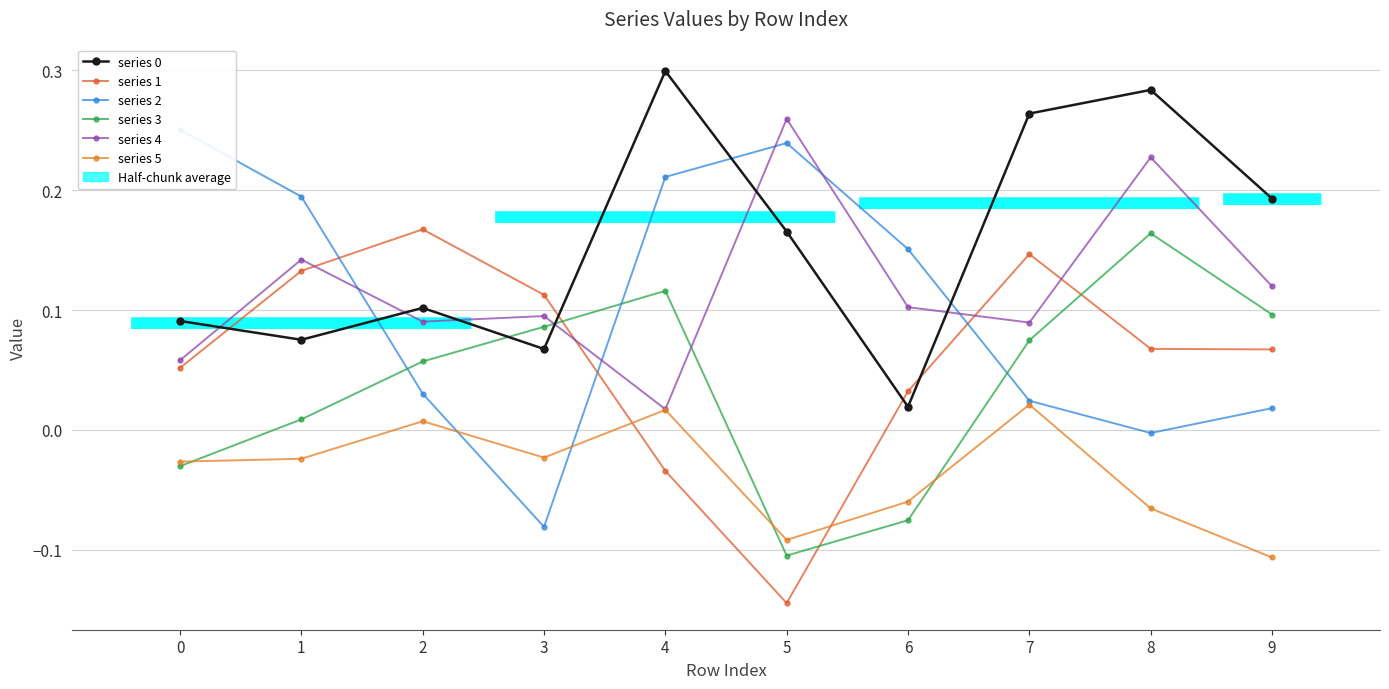

Reading left to right, transcribe all the data shown in this chart.

series 0: 0=0.1	1=0.1	2=0.1	3=0.1	4=0.3	5=0.2	6=0.0	7=0.3	8=0.3	9=0.2
series 1: 0=0.1	1=0.1	2=0.2	3=0.1	4=-0.0	5=-0.1	6=0.0	7=0.1	8=0.1	9=0.1
series 2: 0=0.3	1=0.2	2=0.0	3=-0.1	4=0.2	5=0.2	6=0.2	7=0.0	8=-0.0	9=0.0
series 3: 0=-0.0	1=0.0	2=0.1	3=0.1	4=0.1	5=-0.1	6=-0.1	7=0.1	8=0.2	9=0.1
series 4: 0=0.1	1=0.1	2=0.1	3=0.1	4=0.0	5=0.3	6=0.1	7=0.1	8=0.2	9=0.1
series 5: 0=-0.0	1=-0.0	2=0.0	3=-0.0	4=0.0	5=-0.1	6=-0.1	7=0.0	8=-0.1	9=-0.1